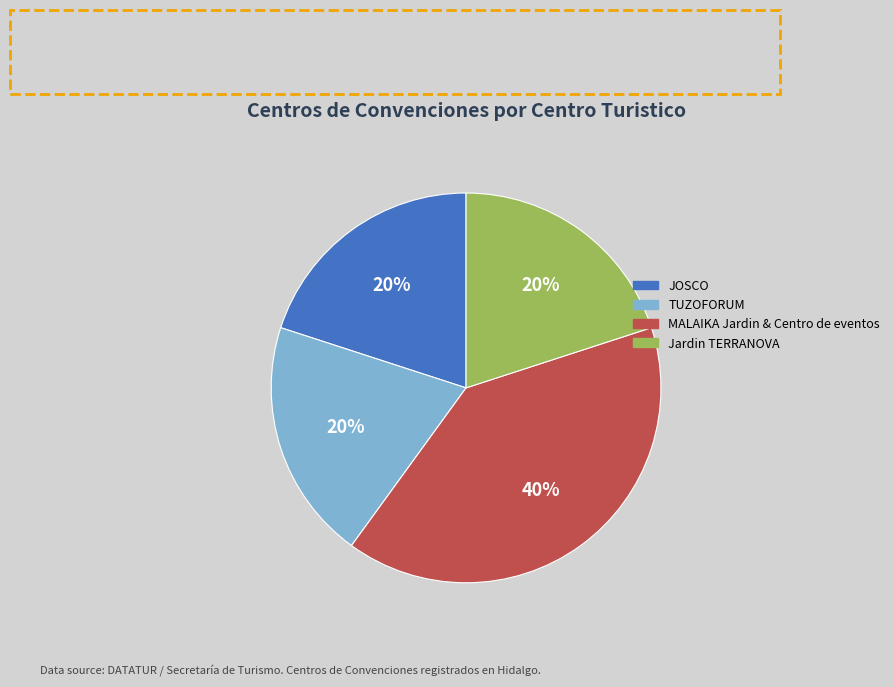

Do JOSCO and Jardin TERRANOVA together represent more than half of the pie?

No